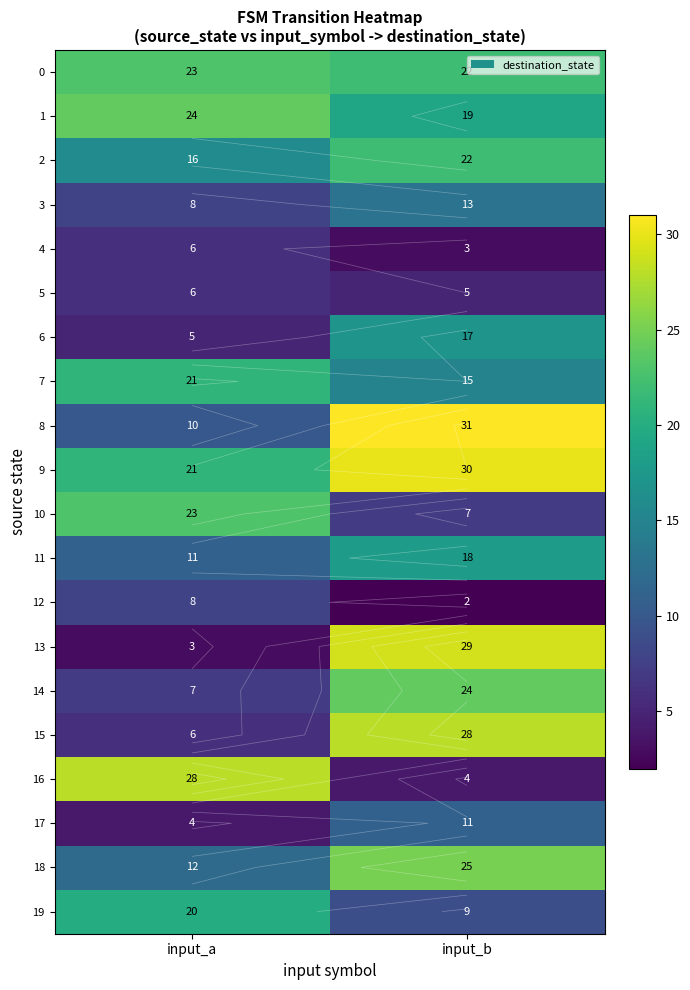

How many values in the 11 series are below 18?

1